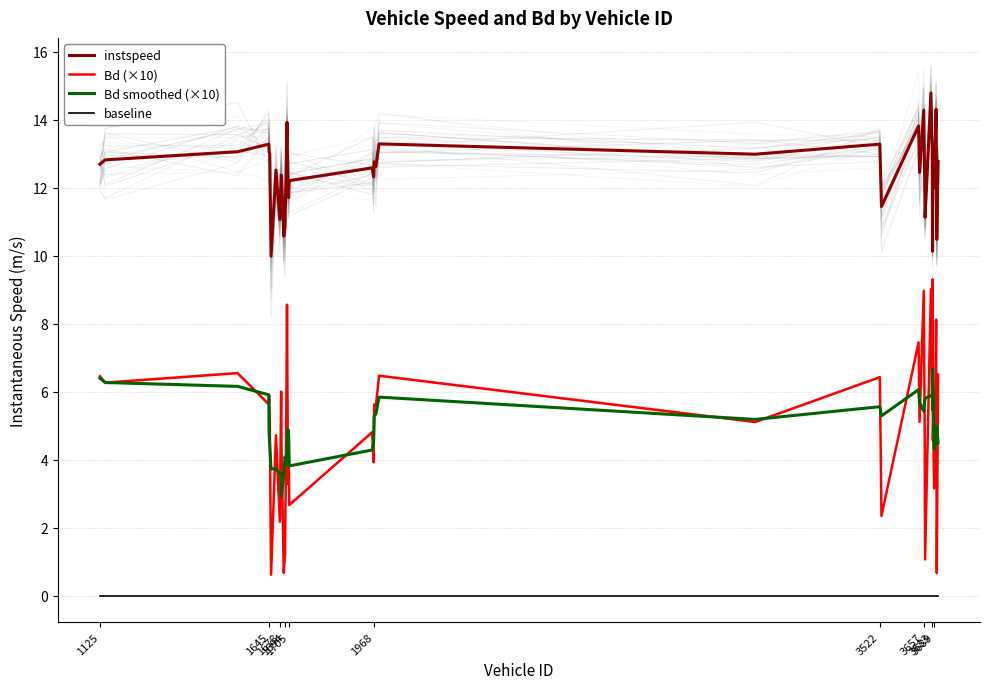

True or false: baseline and Bd smoothed (×10) intersect in this chart.

False